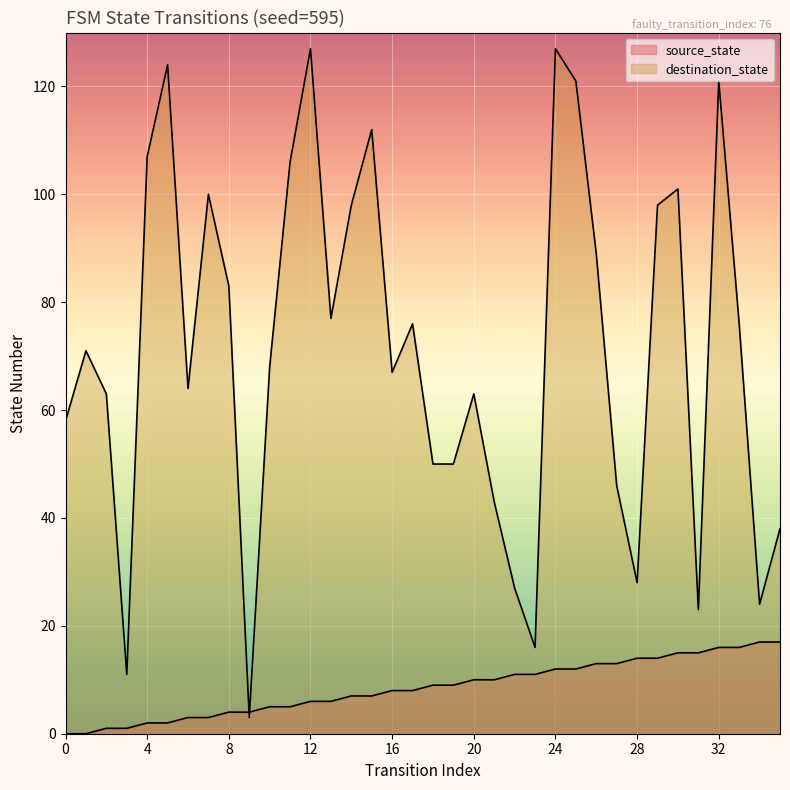

Which series has the largest range (max minus min)?

destination_state